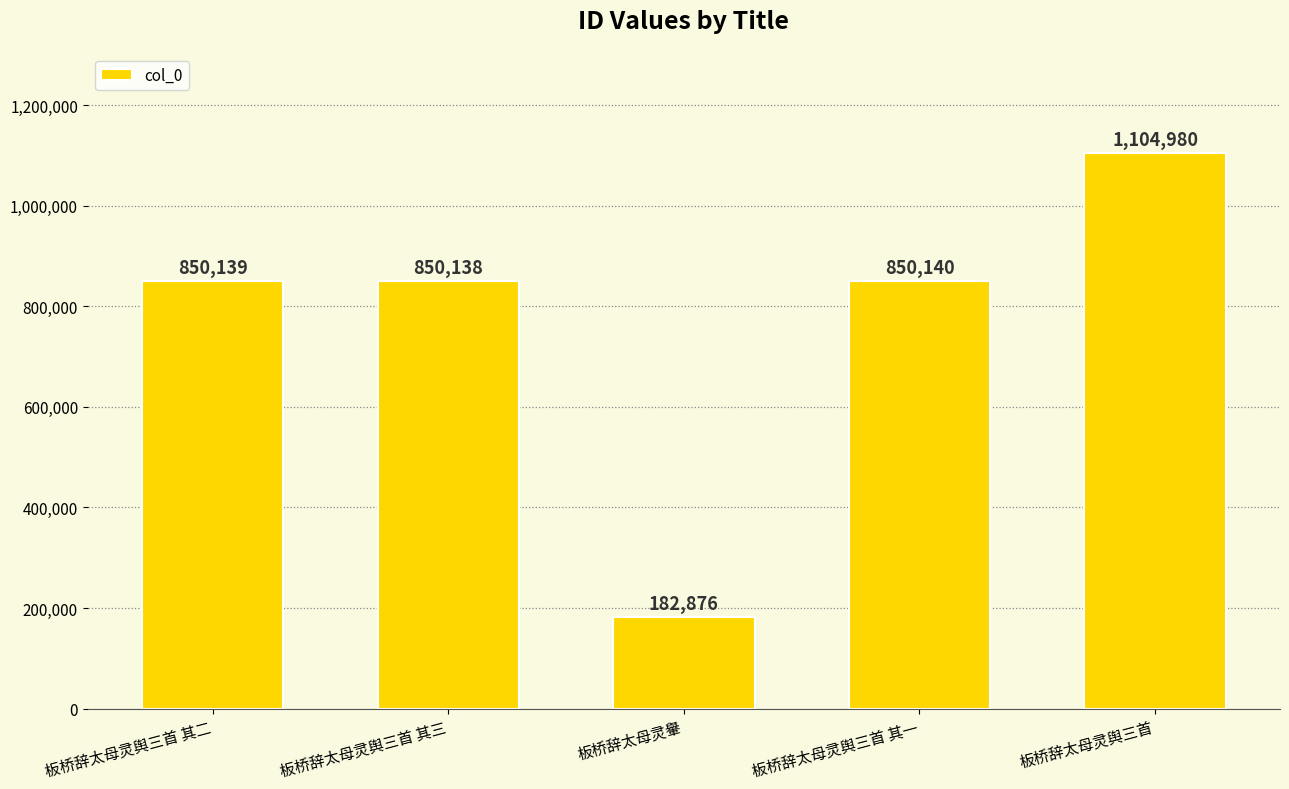

Reading left to right, what are all the values shown in this chart?

850139	850138	182876	850140	1104980